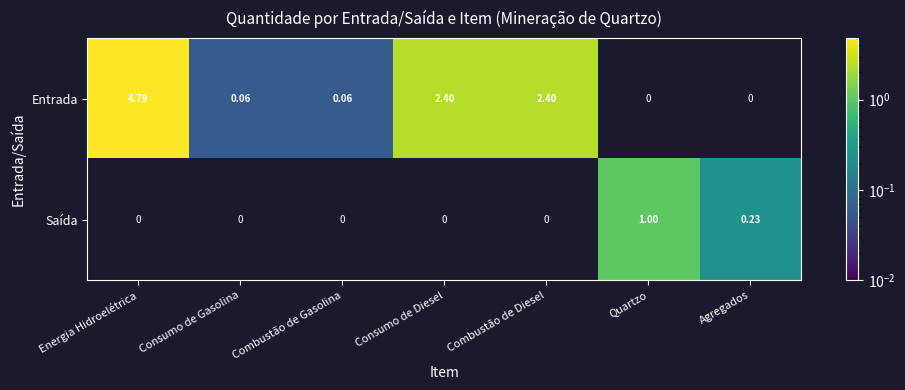

How many values in the Entrada series exceed 2?

3